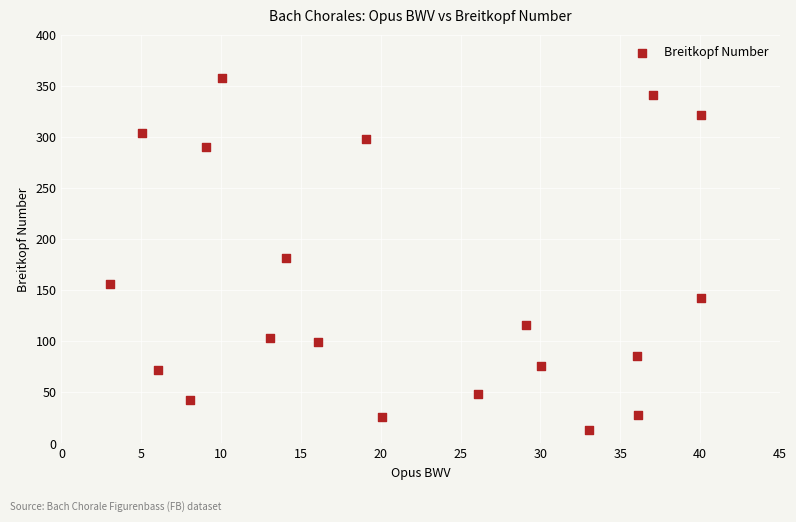

What is the range of Y values (max minus min)?

345